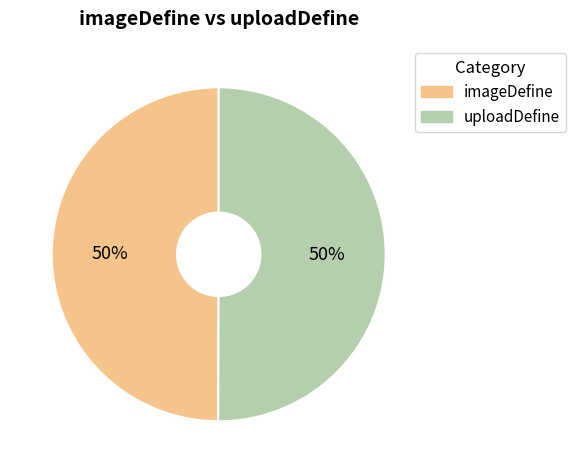

What is the ratio of the value at uploadDefine to the value at imageDefine?

1.0